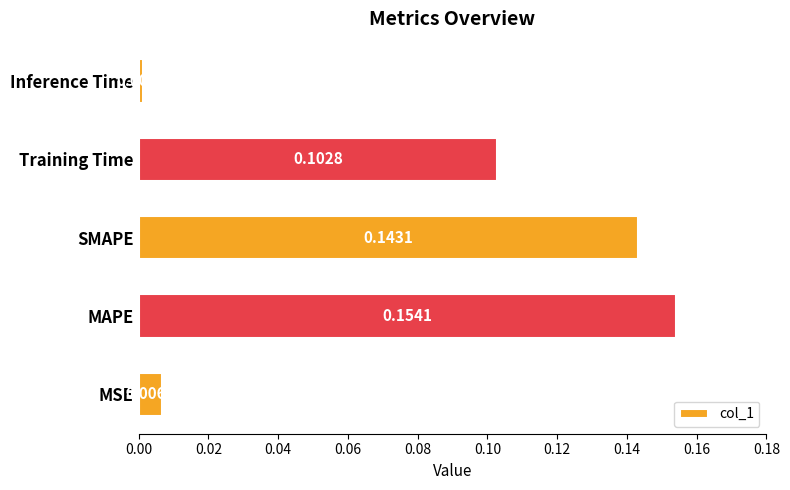

How many categories are shown in the chart?

5